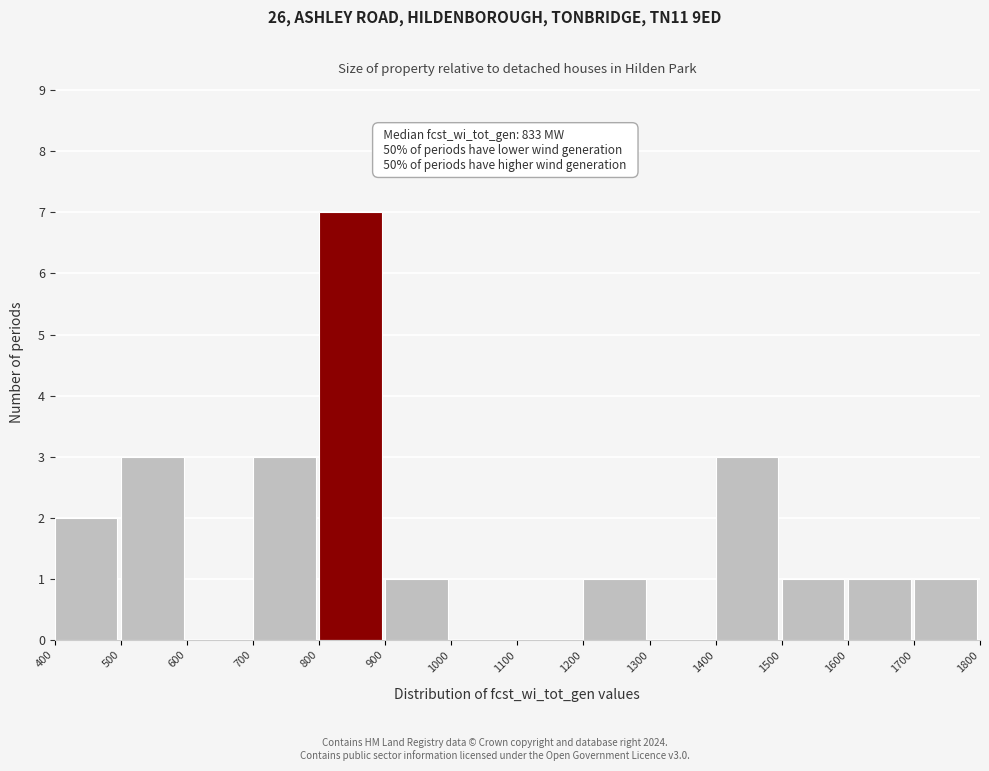

Which range on the x-axis has the tallest bar?

800 to 900